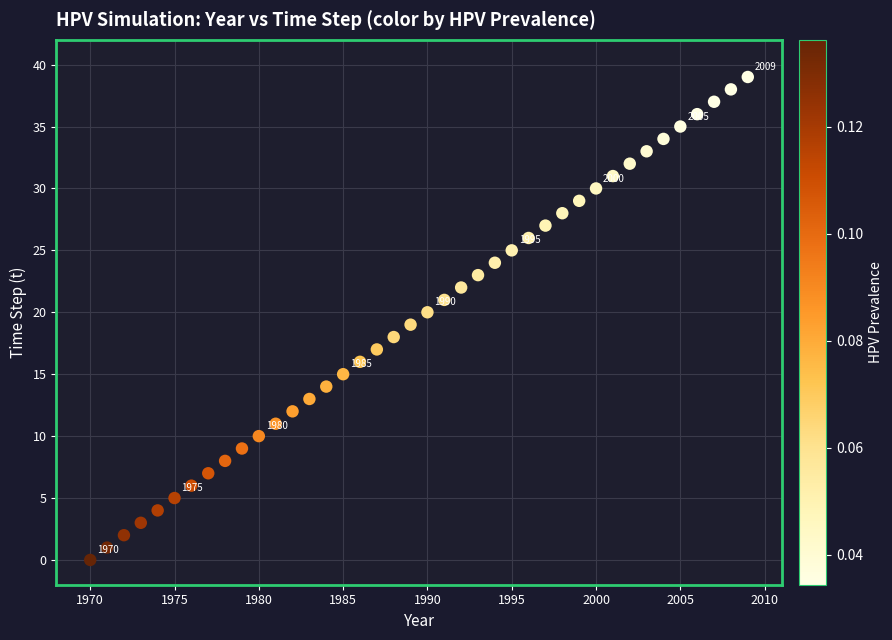

What is the range of X values (max minus min)?

39